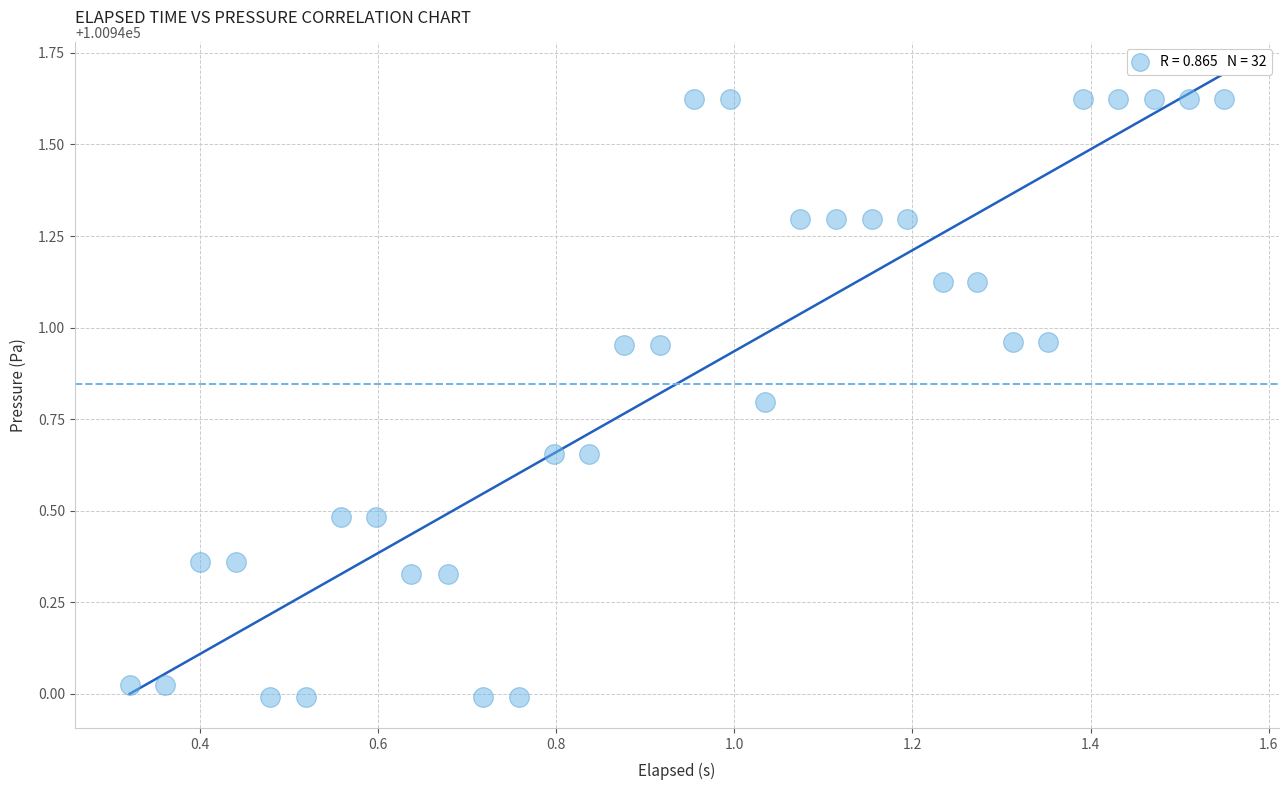

What is the range of Y values (max minus min)?

1.6